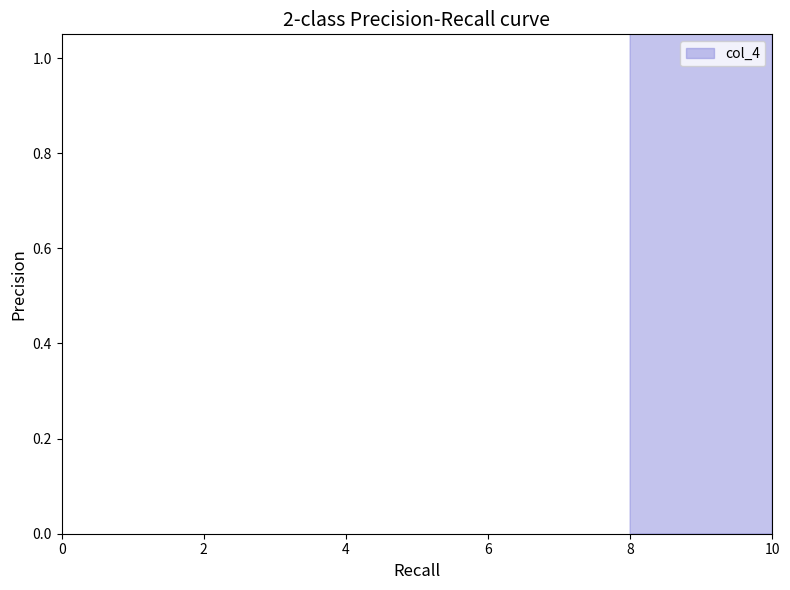

How many values are below 59?

1